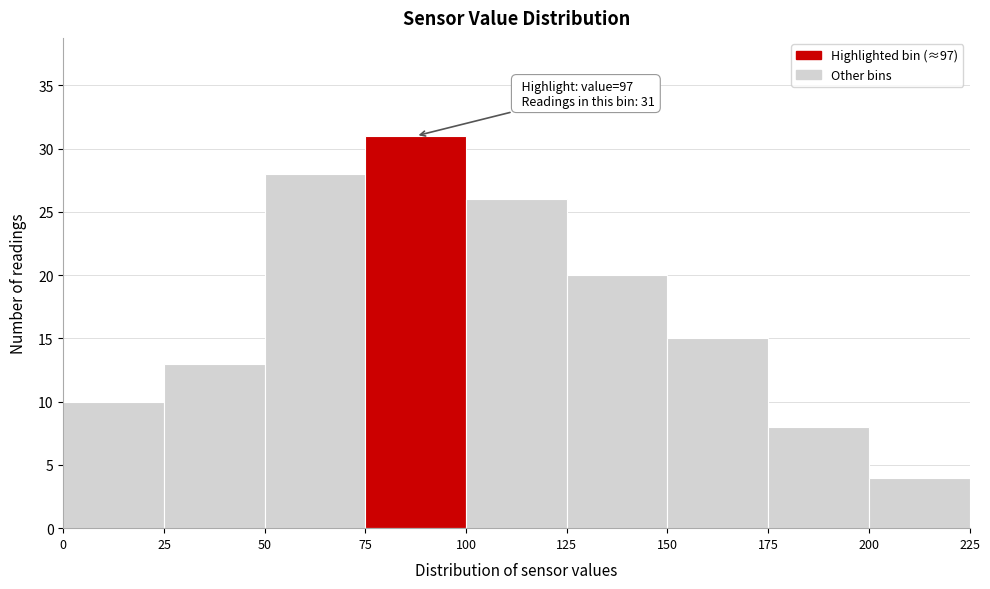

Which range on the x-axis has the tallest bar?

75 to 100